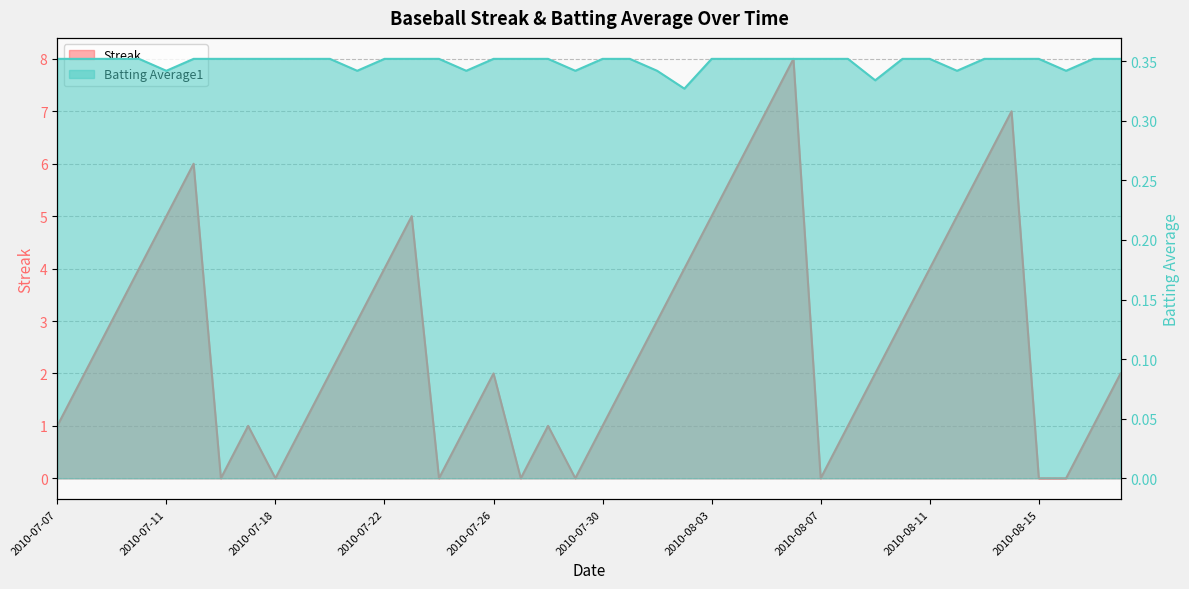

True or false: Streak and Batting Average1 intersect in this chart.

True